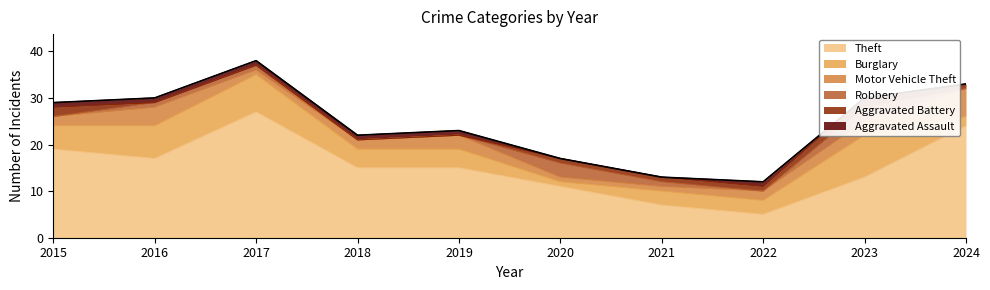

Reading left to right, extract all data points from this chart.

Theft: 2015=19	2016=17	2017=27	2018=15	2019=15	2020=11	2021=7	2022=5	2023=13	2024=24
Burglary: 2015=5	2016=7	2017=8	2018=4	2019=4	2020=1	2021=3	2022=3	2023=9	2024=2
Motor Vehicle Theft: 2015=2	2016=4	2017=1	2018=2	2019=3	2020=1	2021=1	2022=2	2023=3	2024=6
Robbery: 2015=0	2016=1	2017=1	2018=0	2019=0	2020=3	2021=1	2022=0	2023=3	2024=0
Aggravated Battery: 2015=2	2016=0	2017=0	2018=0	2019=0	2020=1	2021=1	2022=1	2023=2	2024=1
Aggravated Assault: 2015=1	2016=1	2017=1	2018=1	2019=1	2020=0	2021=0	2022=1	2023=0	2024=0